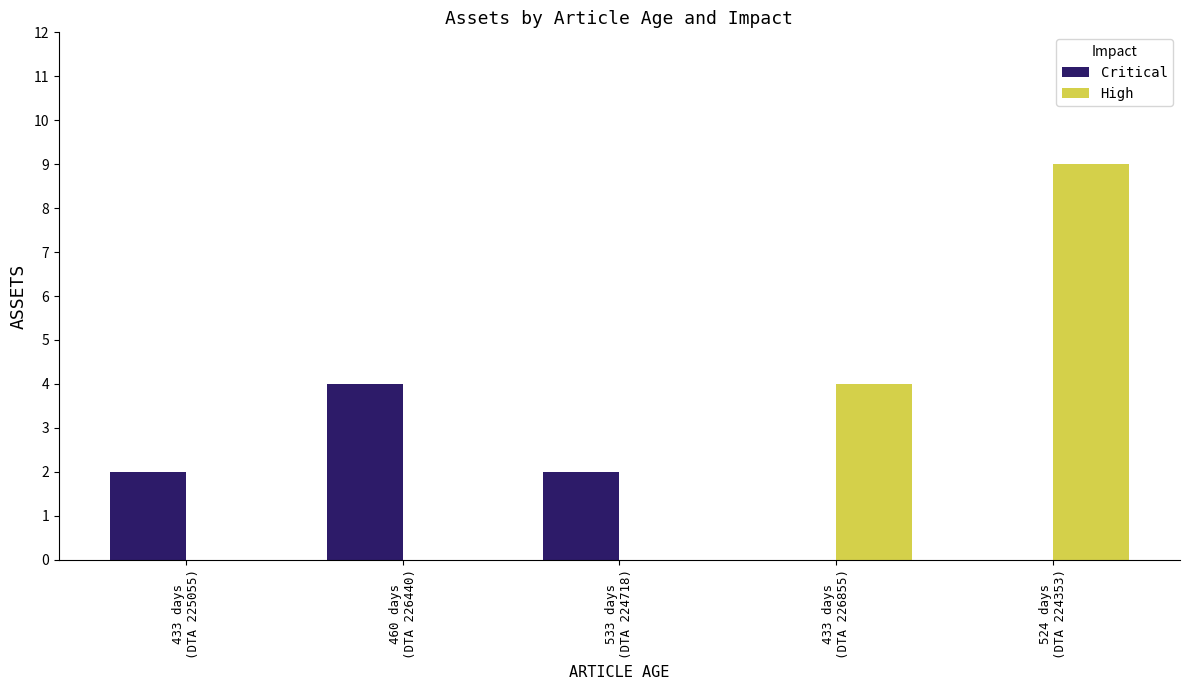

What is the label of the 2nd bar from the right?

460 days (DTA 226440)